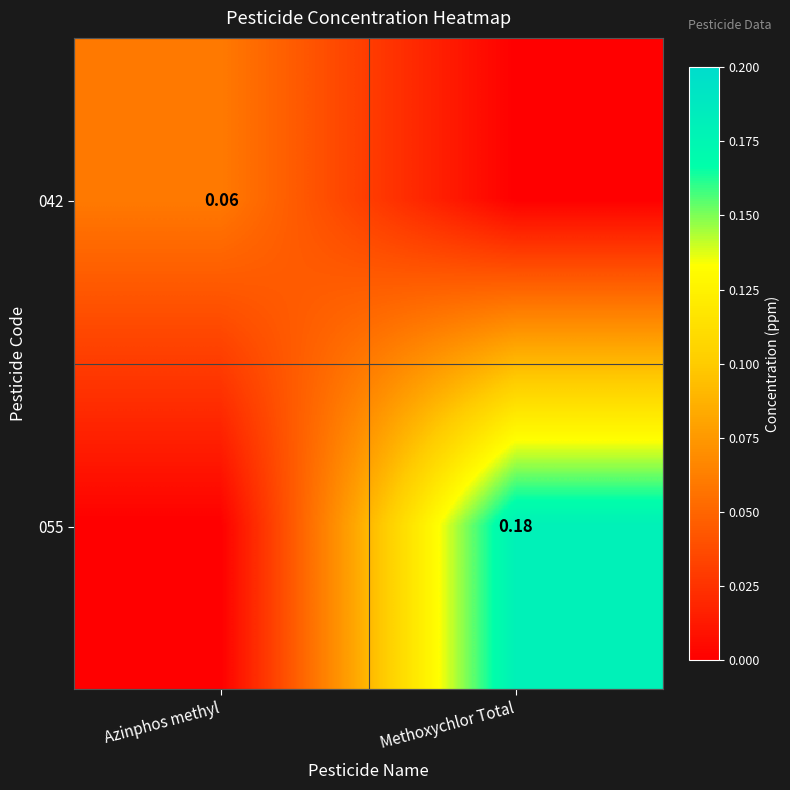

Is the value of 042 at Azinphos methyl greater than the value of 055 at Methoxychlor Total?

No